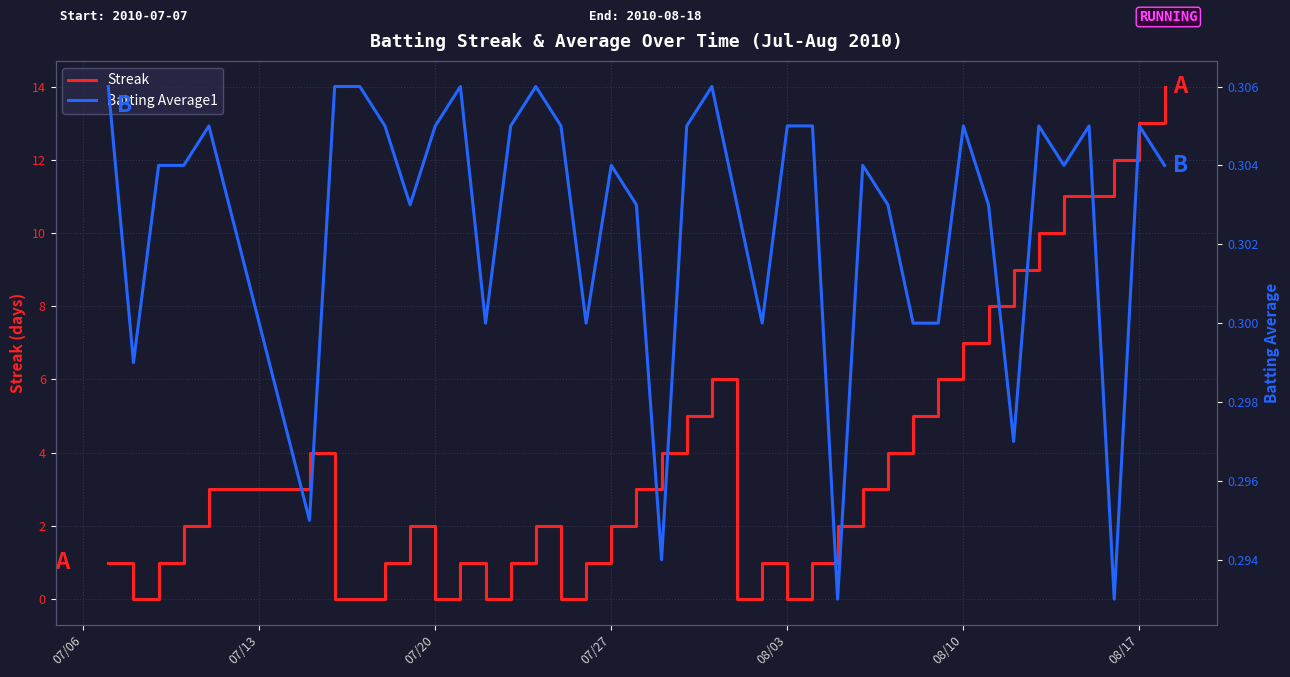

Which series has the widest spread of values?

Streak